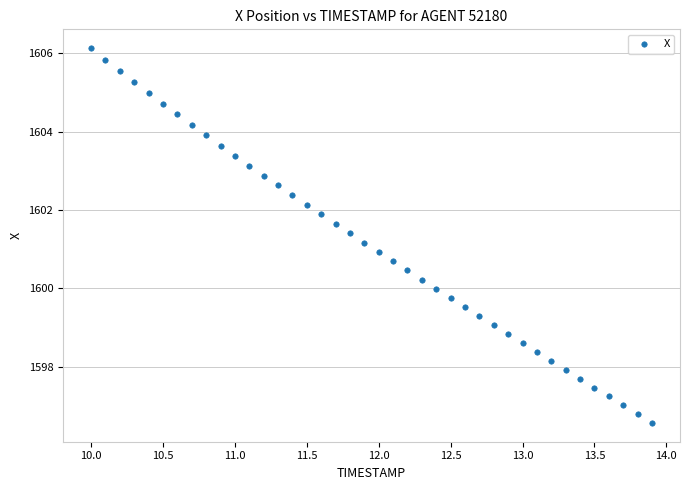

What is the range of X values (max minus min)?

3.9